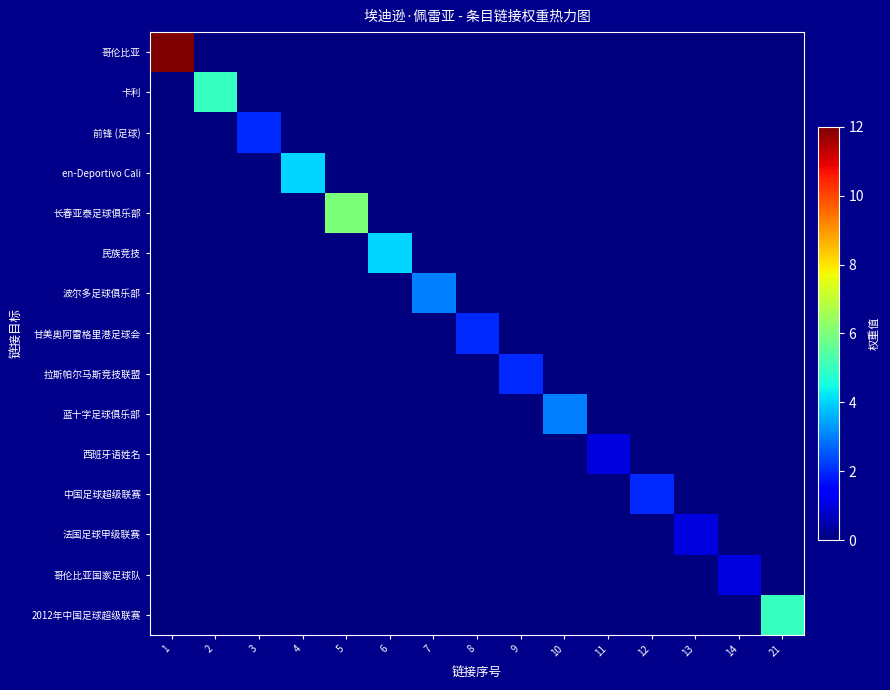

Reading left to right, transcribe all the data shown in this chart.

哥伦比亚: 1=12	2=0	3=0	4=0	5=0	6=0	7=0	8=0	9=0	10=0	11=0	12=0	13=0	14=0	21=0
卡利: 1=0	2=5	3=0	4=0	5=0	6=0	7=0	8=0	9=0	10=0	11=0	12=0	13=0	14=0	21=0
前锋 (足球): 1=0	2=0	3=2	4=0	5=0	6=0	7=0	8=0	9=0	10=0	11=0	12=0	13=0	14=0	21=0
en-Deportivo Cali: 1=0	2=0	3=0	4=4	5=0	6=0	7=0	8=0	9=0	10=0	11=0	12=0	13=0	14=0	21=0
长春亚泰足球俱乐部: 1=0	2=0	3=0	4=0	5=6	6=0	7=0	8=0	9=0	10=0	11=0	12=0	13=0	14=0	21=0
民族竞技: 1=0	2=0	3=0	4=0	5=0	6=4	7=0	8=0	9=0	10=0	11=0	12=0	13=0	14=0	21=0
波尔多足球俱乐部: 1=0	2=0	3=0	4=0	5=0	6=0	7=3	8=0	9=0	10=0	11=0	12=0	13=0	14=0	21=0
甘美奥阿雷格里港足球会: 1=0	2=0	3=0	4=0	5=0	6=0	7=0	8=2	9=0	10=0	11=0	12=0	13=0	14=0	21=0
拉斯帕尔马斯竞技联盟: 1=0	2=0	3=0	4=0	5=0	6=0	7=0	8=0	9=2	10=0	11=0	12=0	13=0	14=0	21=0
蓝十字足球俱乐部: 1=0	2=0	3=0	4=0	5=0	6=0	7=0	8=0	9=0	10=3	11=0	12=0	13=0	14=0	21=0
西班牙语姓名: 1=0	2=0	3=0	4=0	5=0	6=0	7=0	8=0	9=0	10=0	11=1	12=0	13=0	14=0	21=0
中国足球超级联赛: 1=0	2=0	3=0	4=0	5=0	6=0	7=0	8=0	9=0	10=0	11=0	12=2	13=0	14=0	21=0
法国足球甲级联赛: 1=0	2=0	3=0	4=0	5=0	6=0	7=0	8=0	9=0	10=0	11=0	12=0	13=1	14=0	21=0
哥伦比亚国家足球队: 1=0	2=0	3=0	4=0	5=0	6=0	7=0	8=0	9=0	10=0	11=0	12=0	13=0	14=1	21=0
2012年中国足球超级联赛: 1=0	2=0	3=0	4=0	5=0	6=0	7=0	8=0	9=0	10=0	11=0	12=0	13=0	14=0	21=5